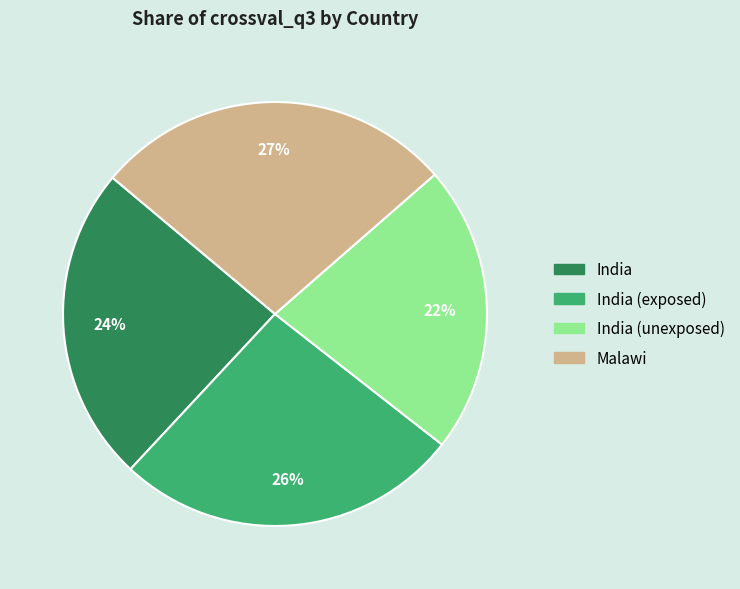

To the nearest percent, what is the average slice percentage?

25%